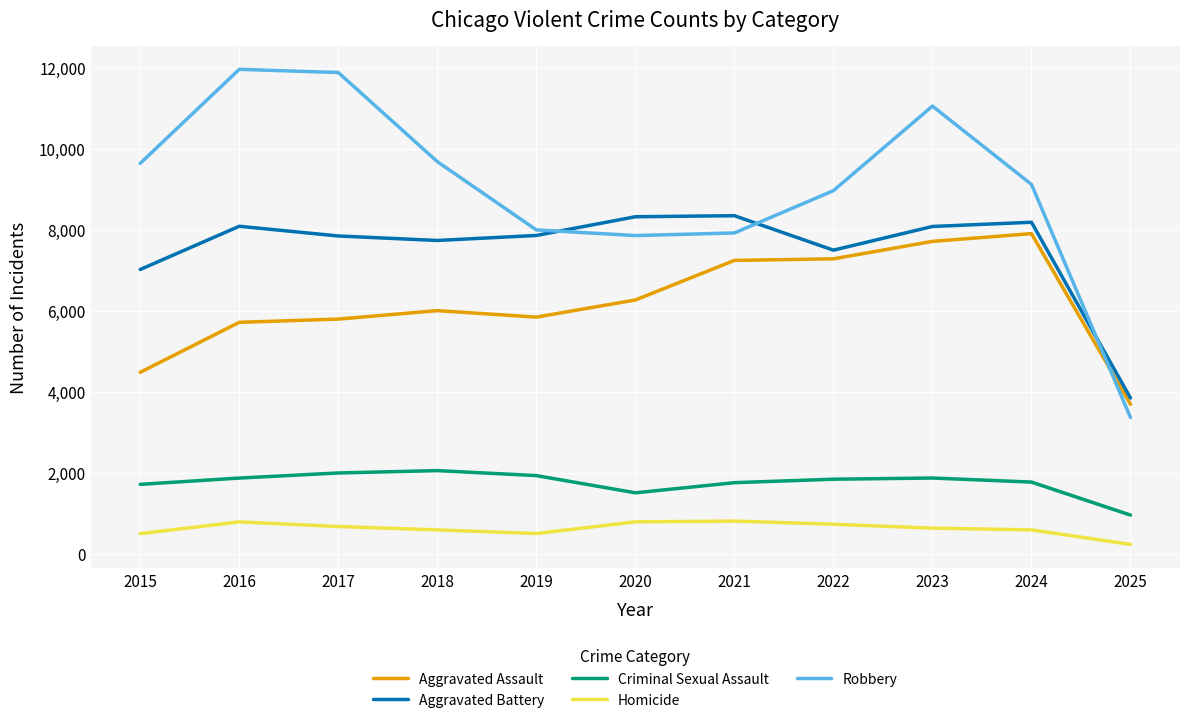

True or false: Aggravated Assault and Aggravated Battery intersect in this chart.

False